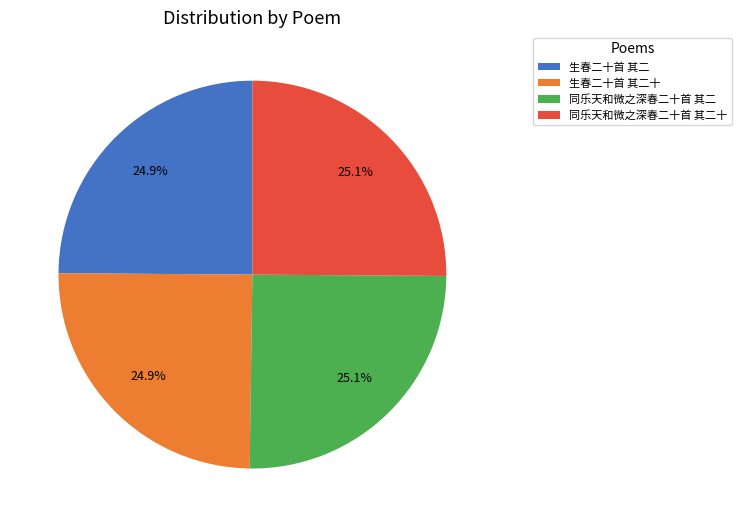

How many slices are in this pie chart?

4